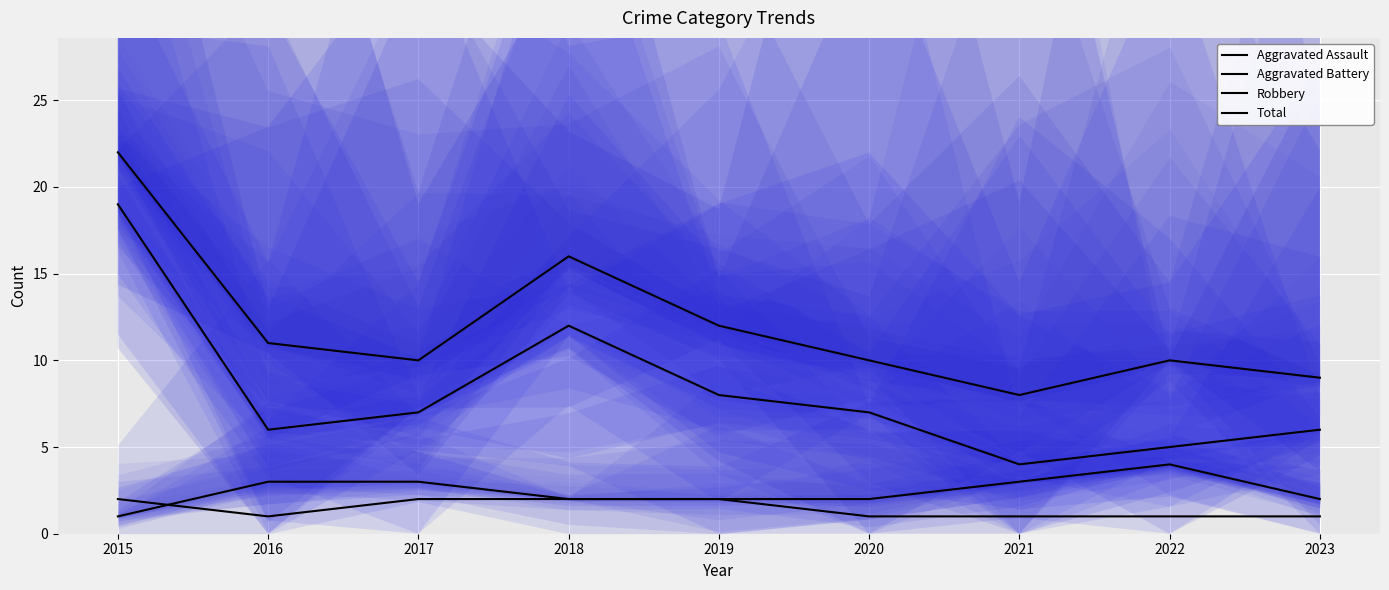

What is the value of the Total point at the 4th from the left?

16